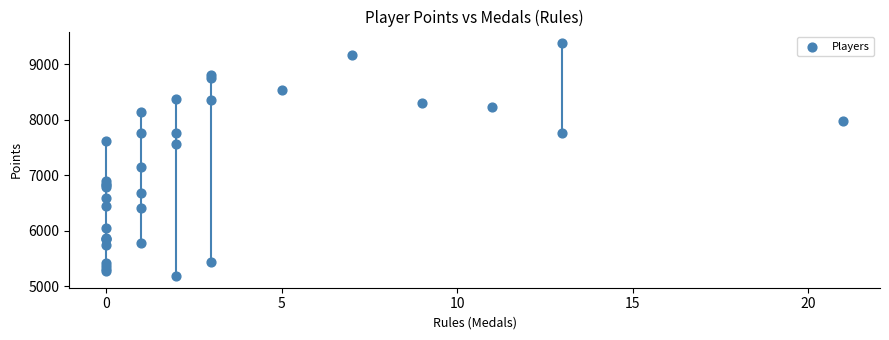

What Y value in the scatter plot is closest to 7280?

7141